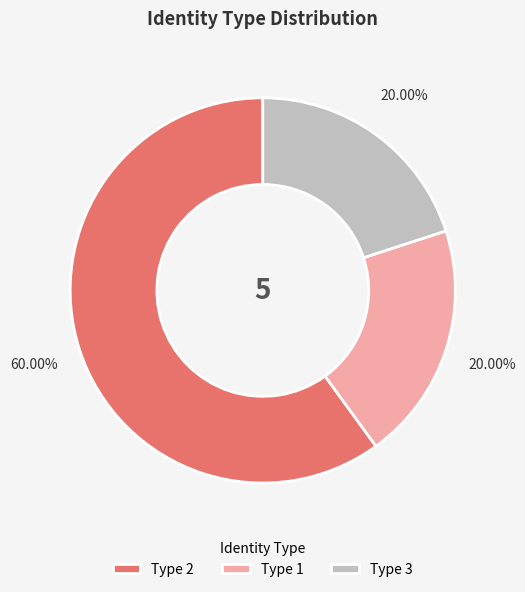

Which has a higher value, Type 1 or Type 2?

Type 2